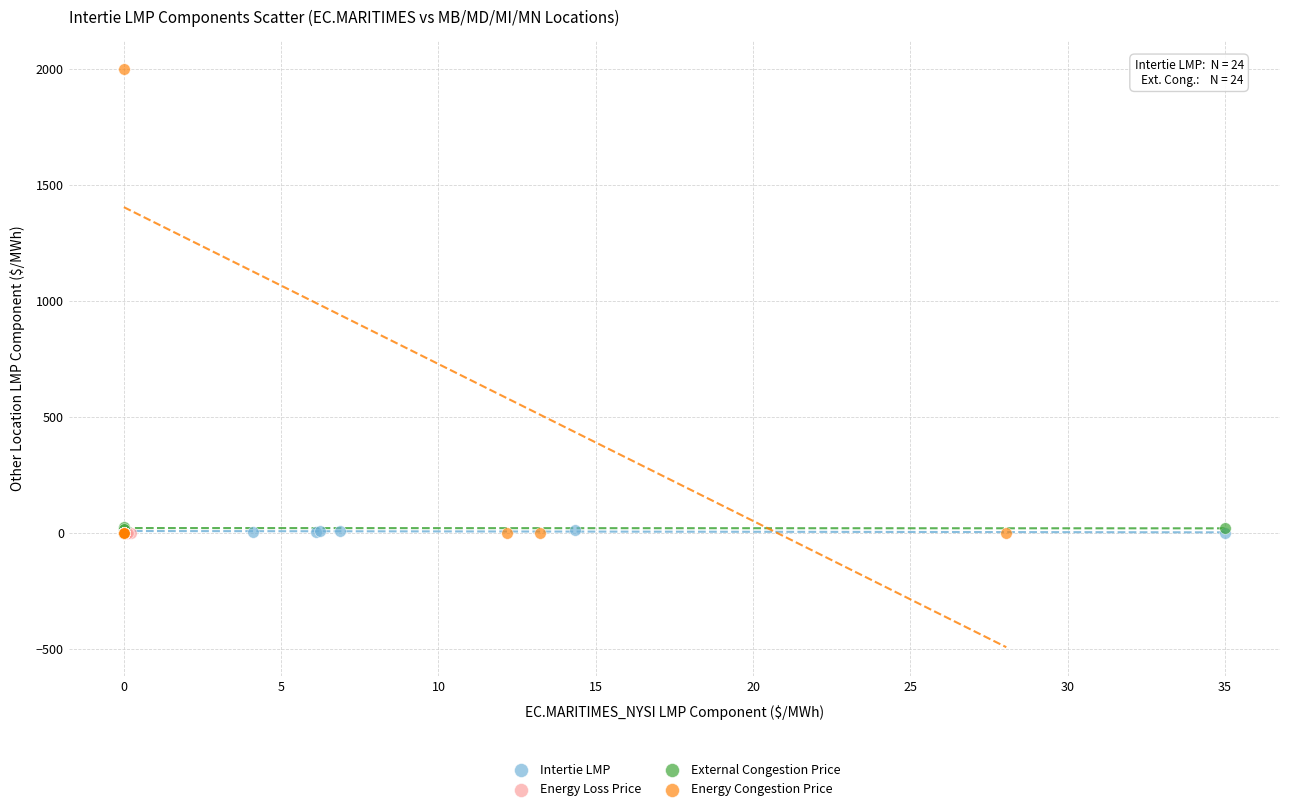

Which series has the largest Y range (max minus min)?

Energy Congestion Price